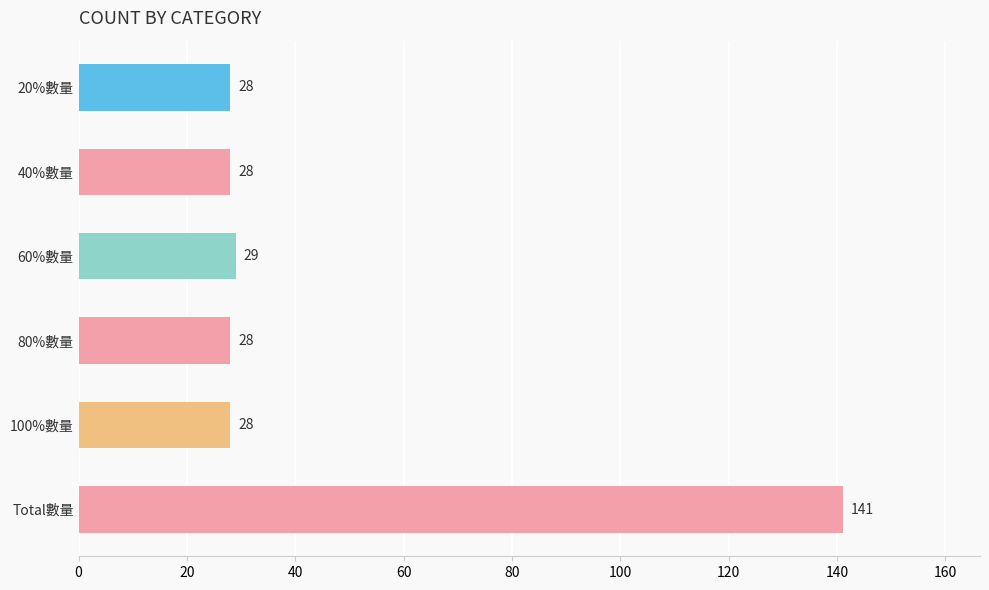

What is the label of the 2nd bar from the bottom?

100%數量